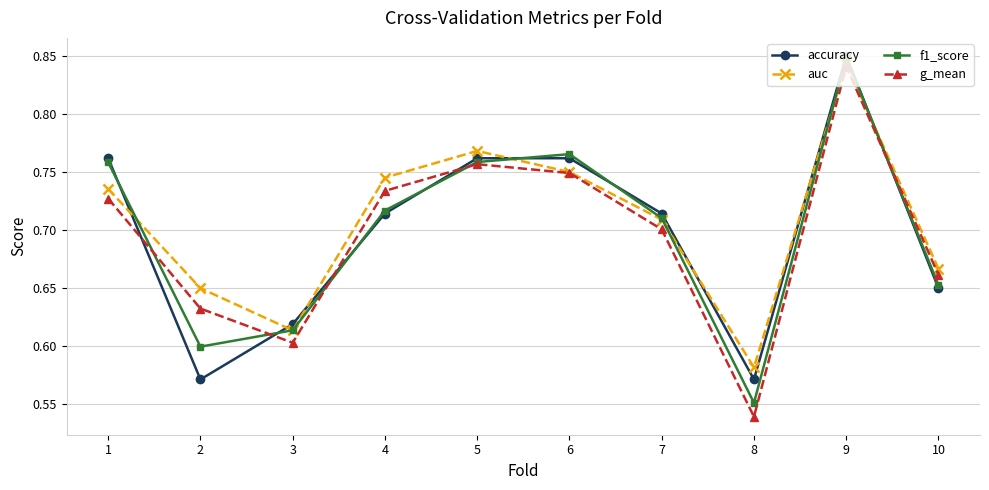

At which label is g_mean closest to 0?

8